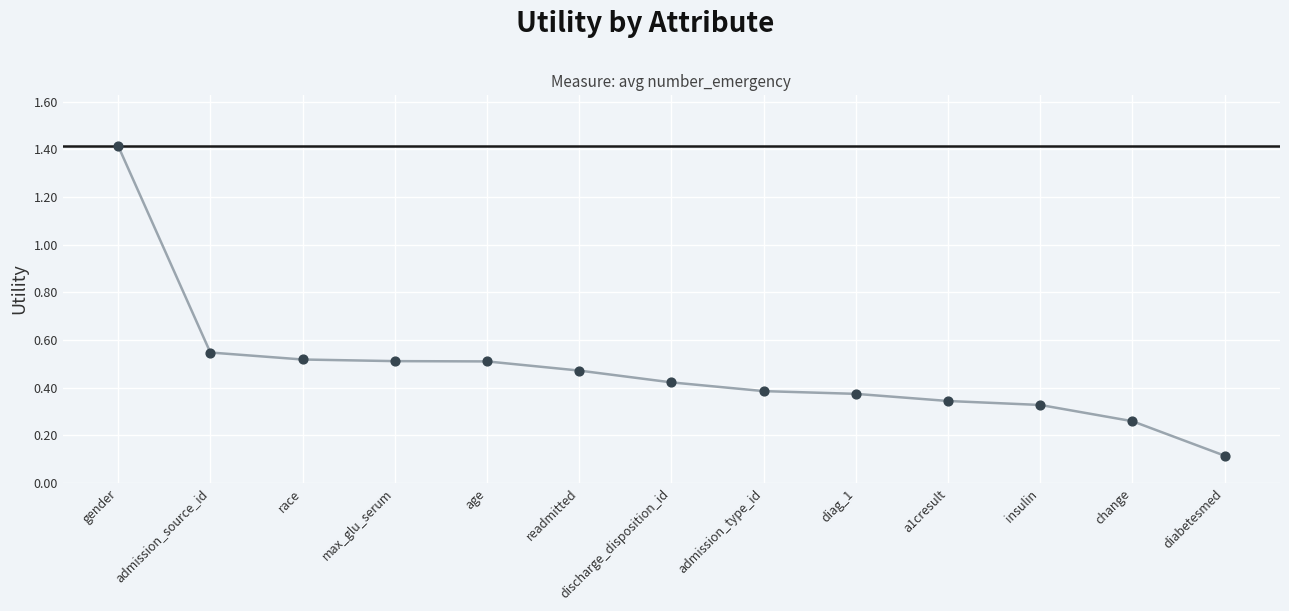

Between race and insulin, which is larger?

race